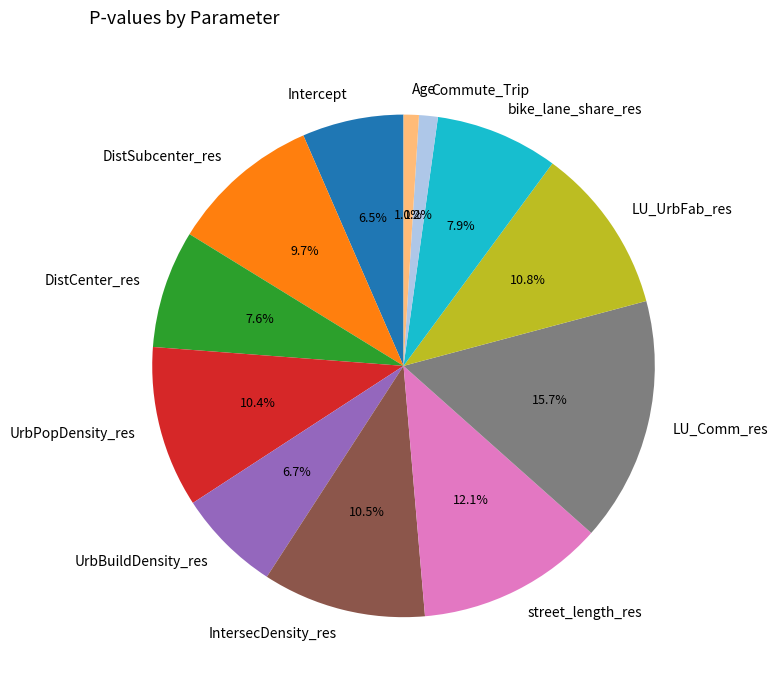

To the nearest percent, what is the combined percentage of Intercept and Commute_Trip?

8%